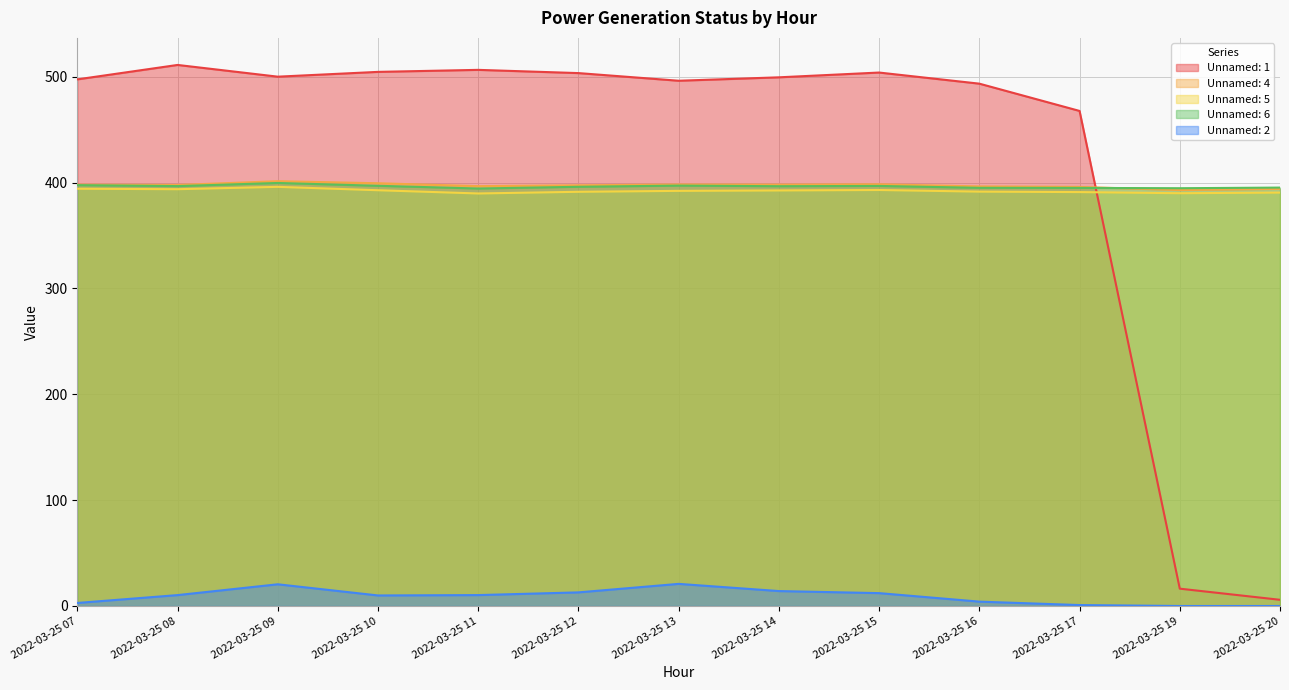

True or false: Unnamed: 6 and Unnamed: 2 intersect in this chart.

False